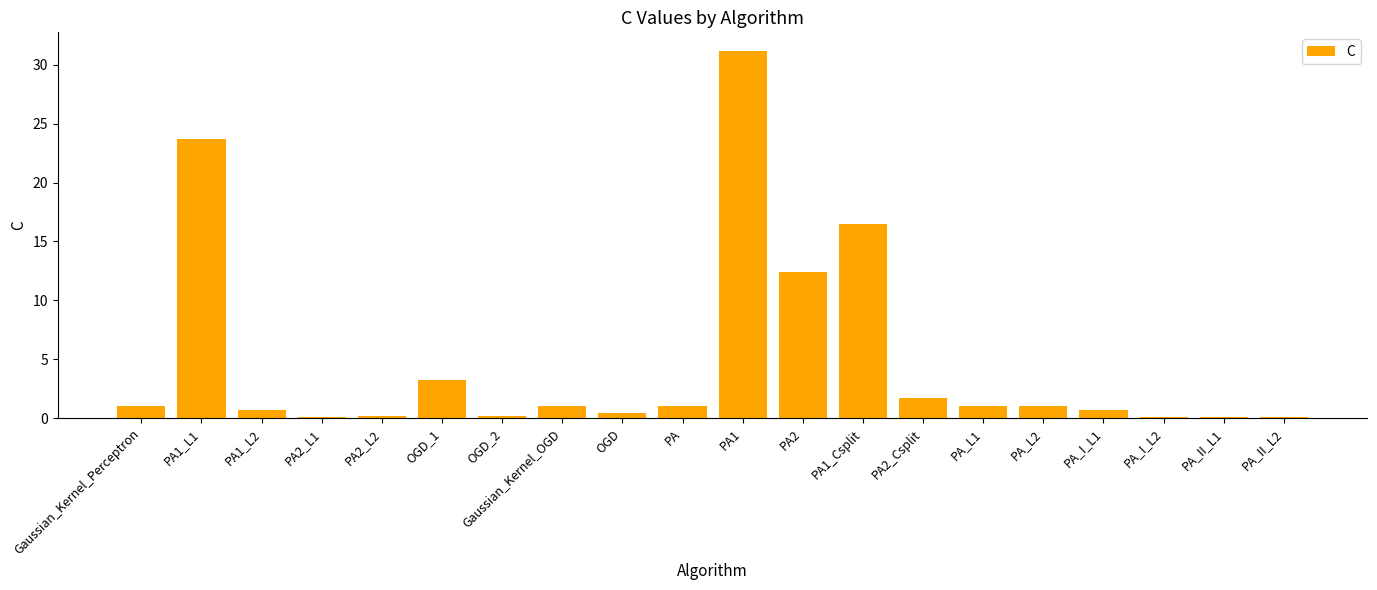

What is the average value?

4.8